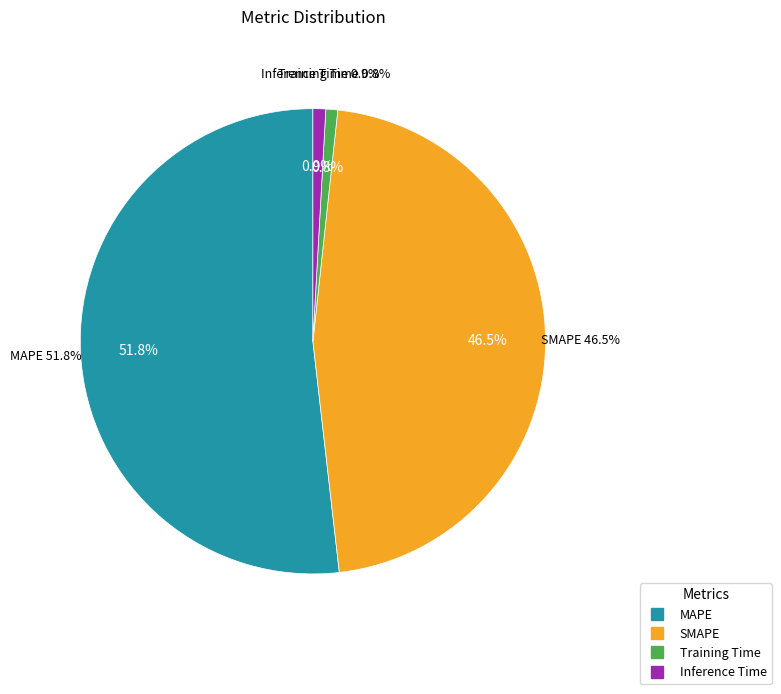

True or false: Training Time accounts for 7% of the total.

False